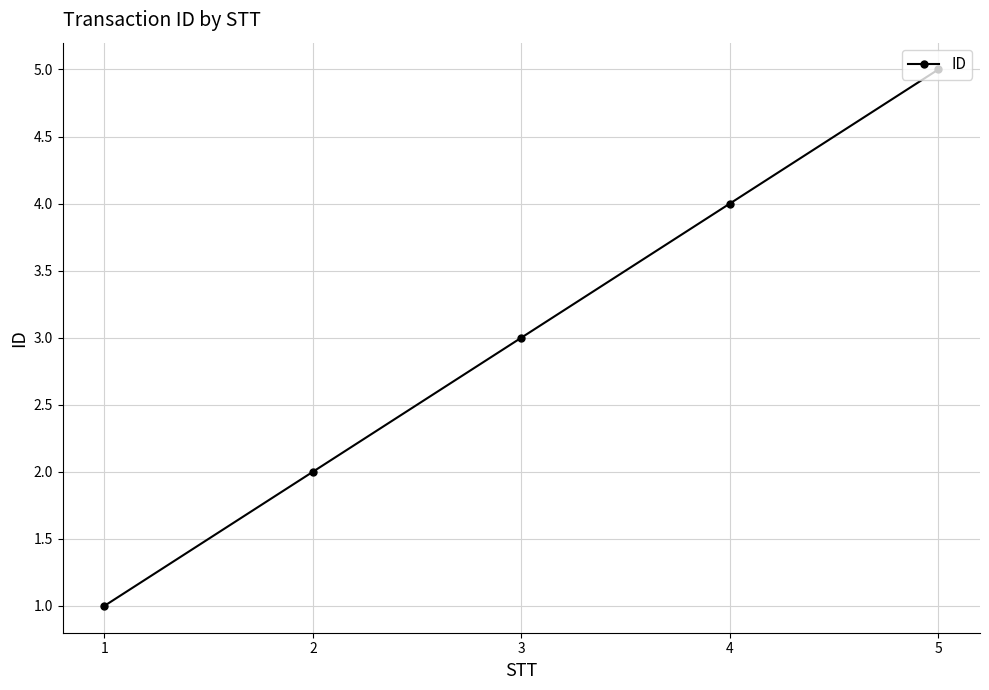

Approximately how many times larger is the value at 2 compared to 4?

0.5